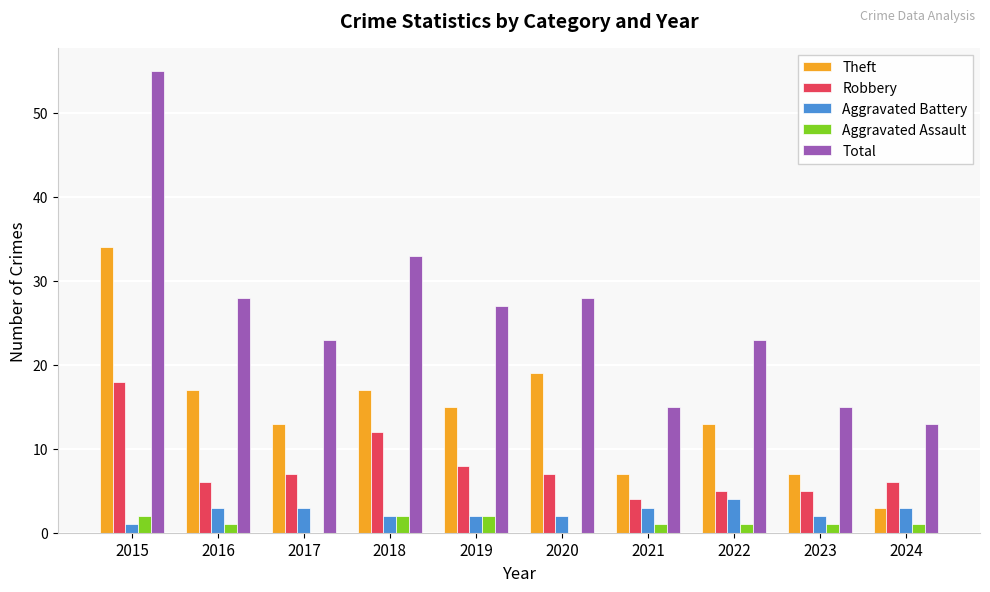

The Robbery series shows 6 at 2016. True or false?

True